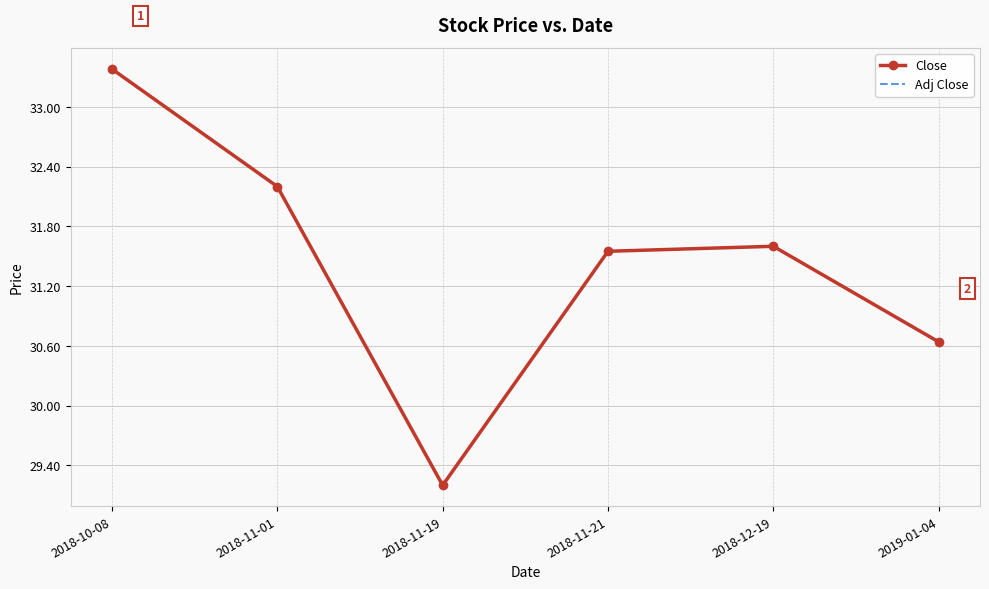

Where does the Adj Close series first go above 31?

2018-10-08